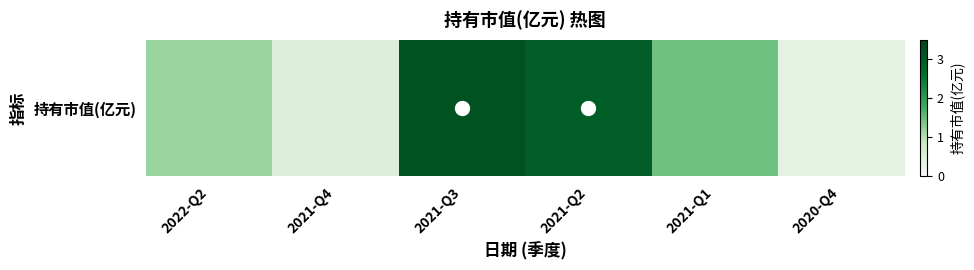

Where is the data nearest to the value 1?

2022-Q2